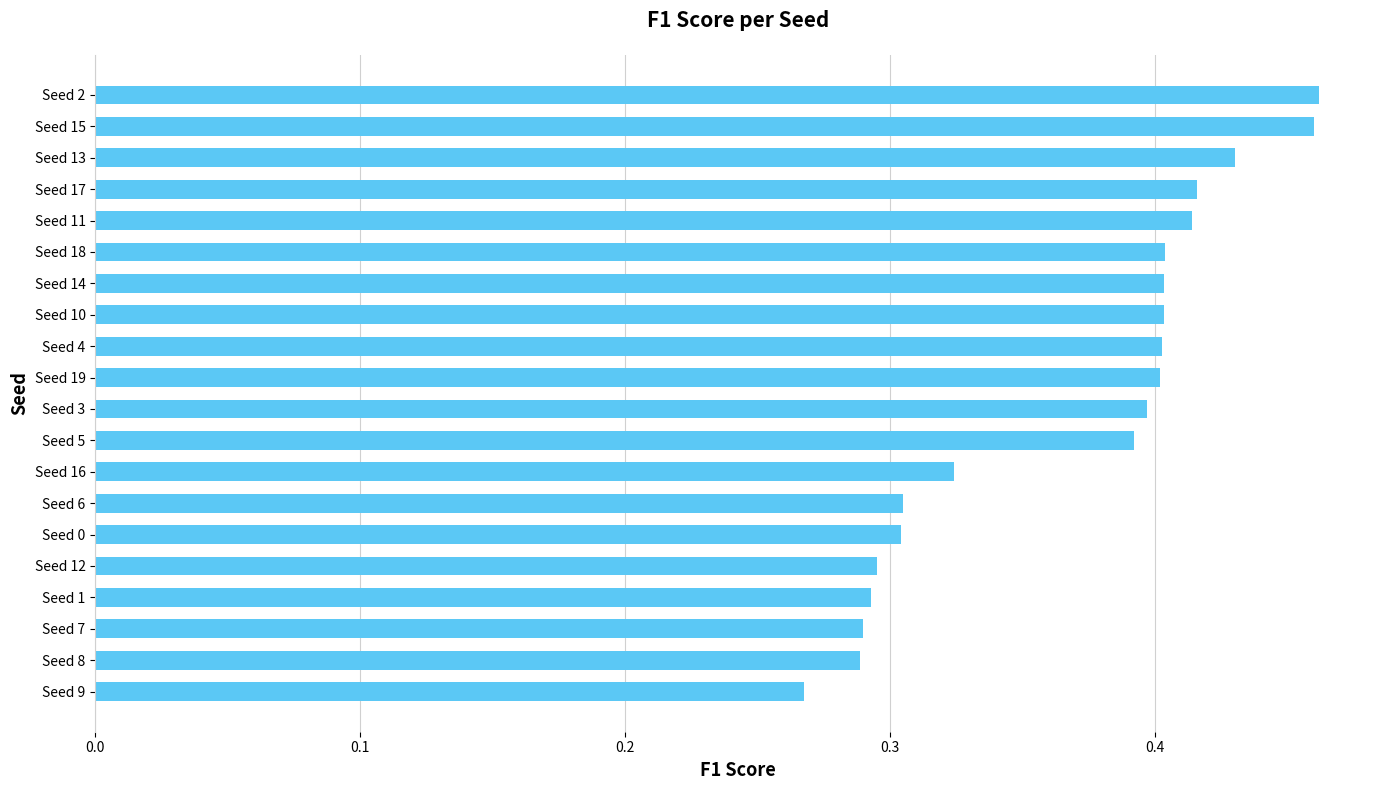

Are the bars grouped side by side (vs. stacked)?

No